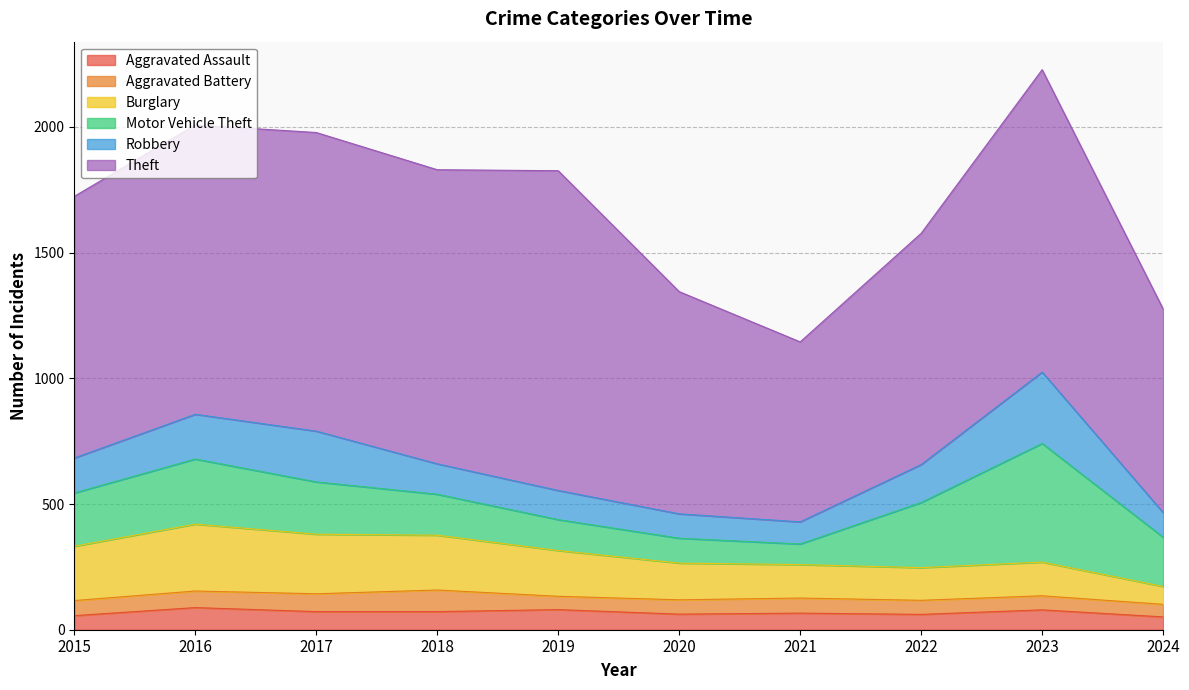

Where is Aggravated Battery nearest to the value 68?

2016